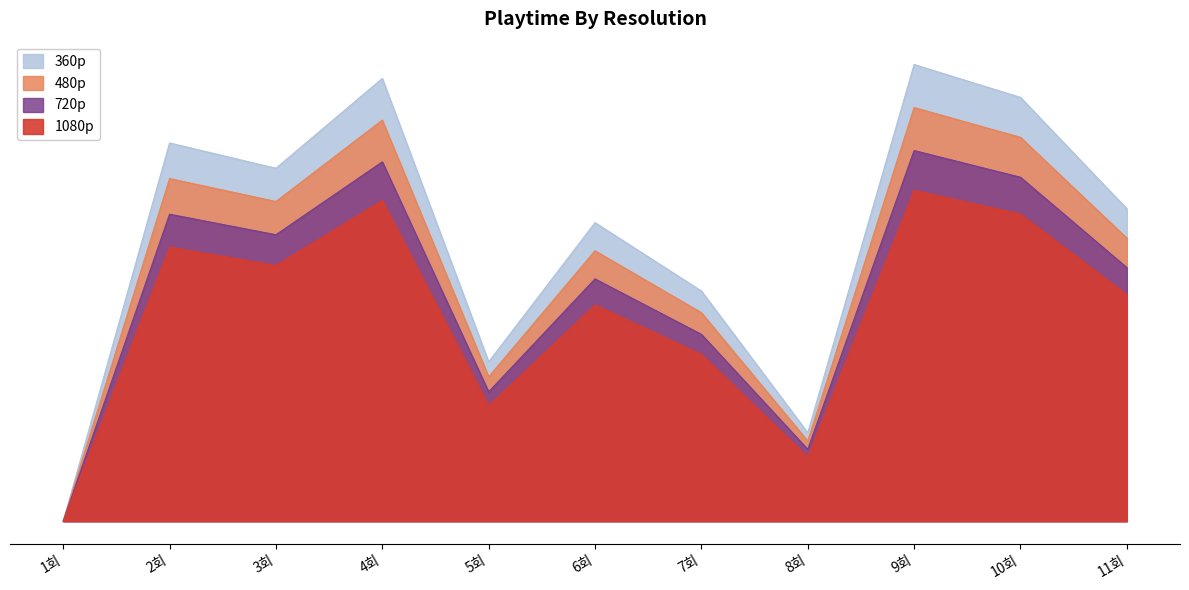

At which label is 360p closest to 249090?

7회